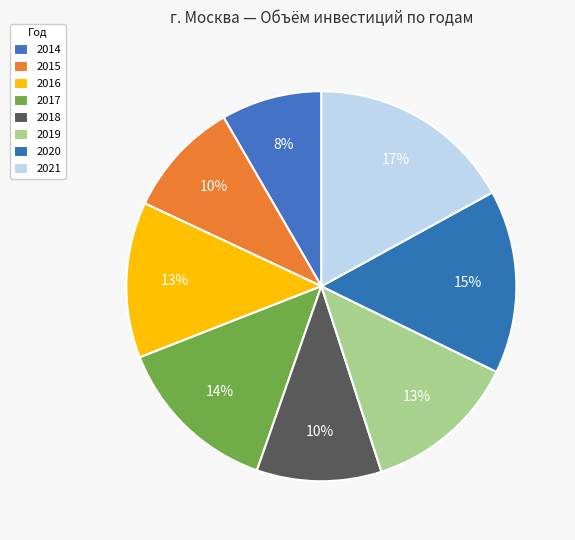

How many slices are in this pie chart?

8